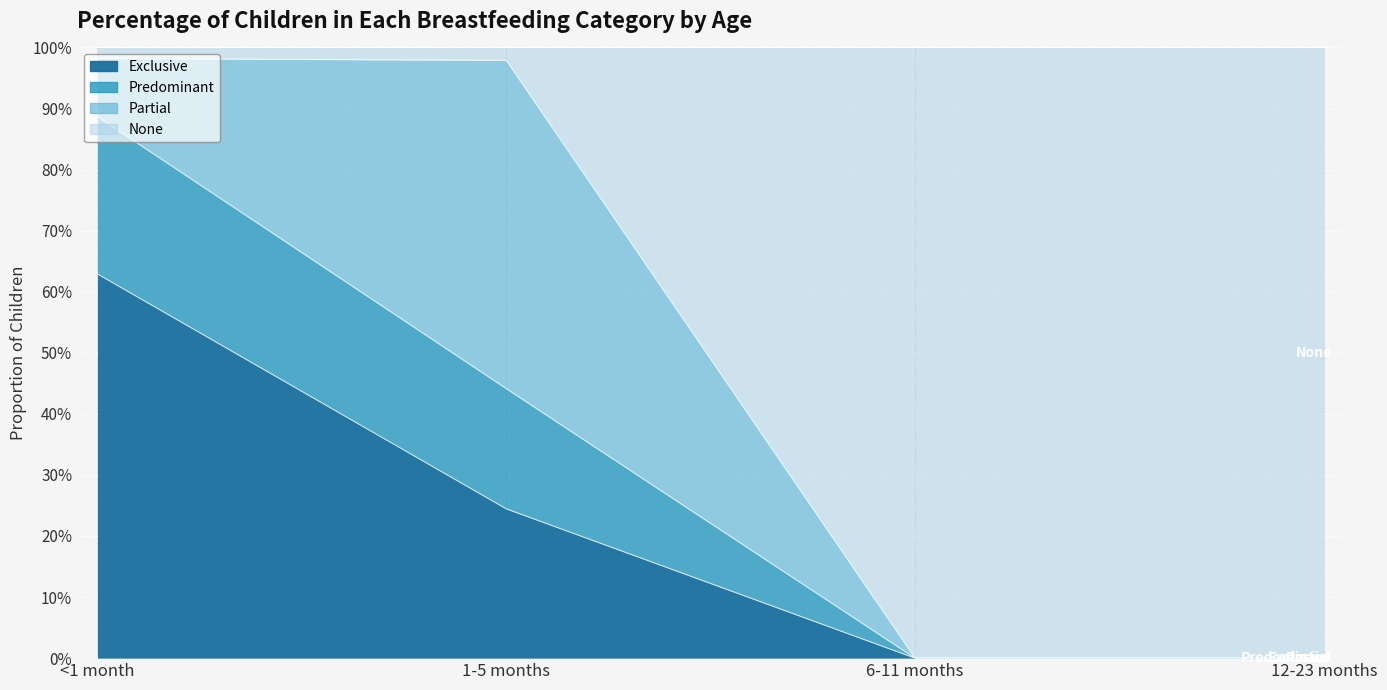

True or false: Exclusive has more than 1 points higher than both neighbors.

False